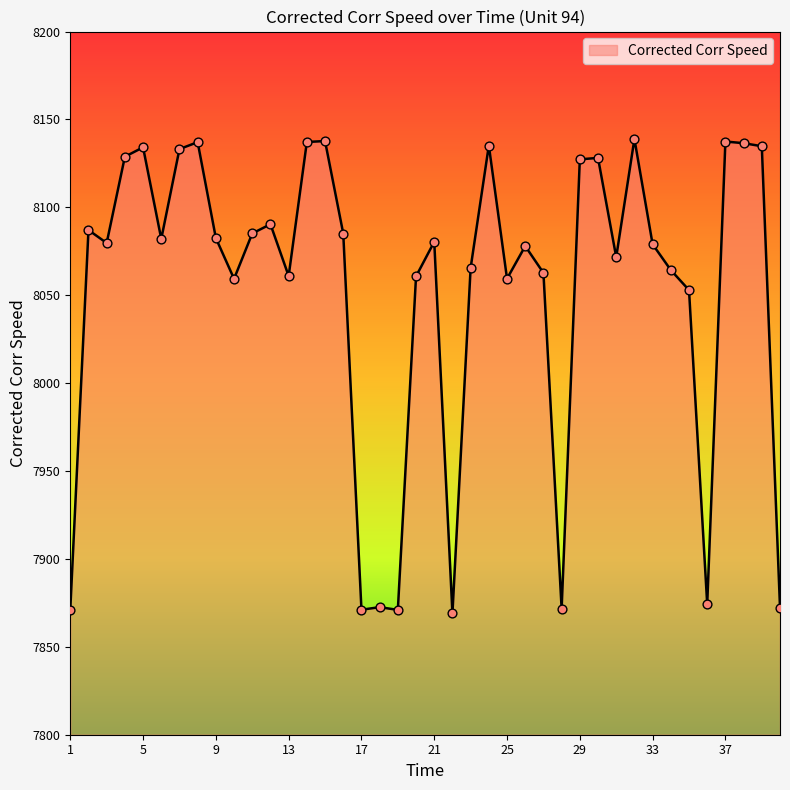

What is the maximum value shown in the chart?

8138.9